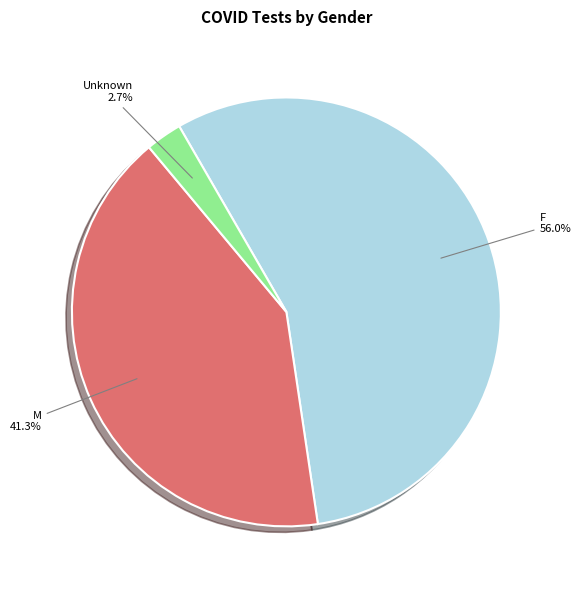

Is there any slice that represents more than half of the pie?

Yes